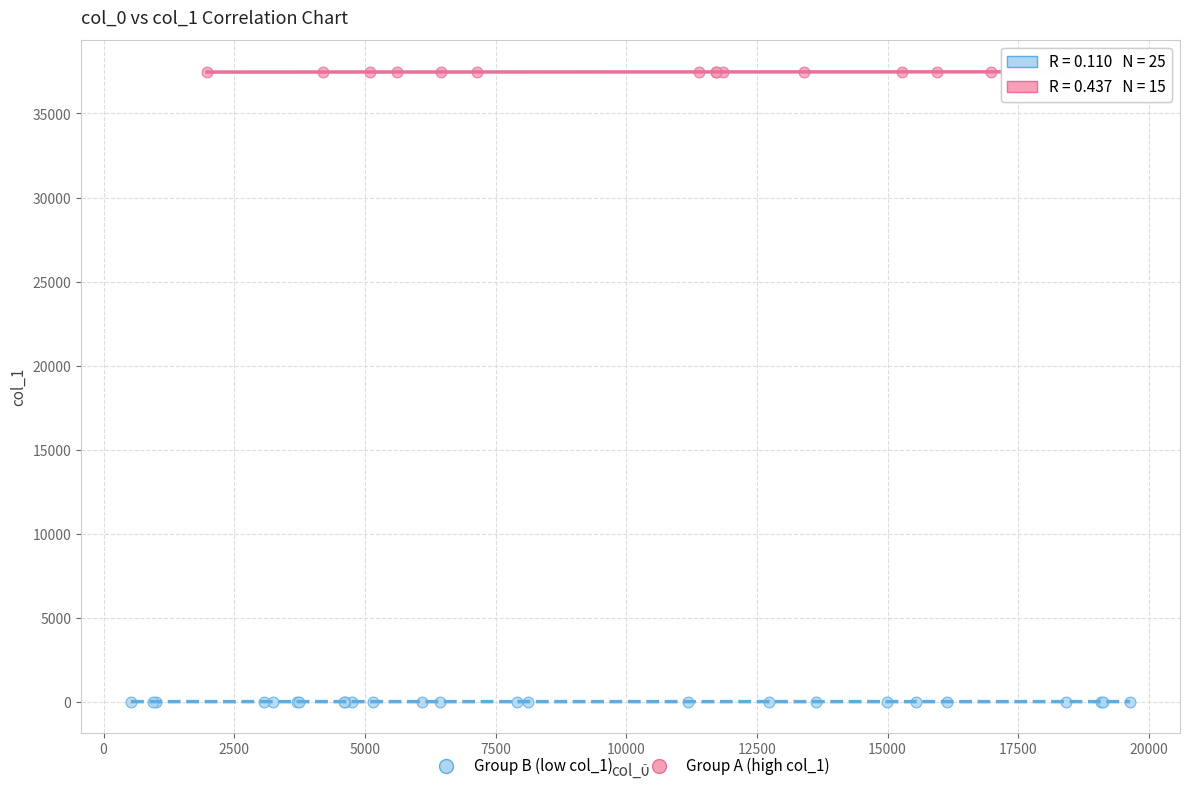

Which series contains the lowest Y value?

Group B (low col_1)